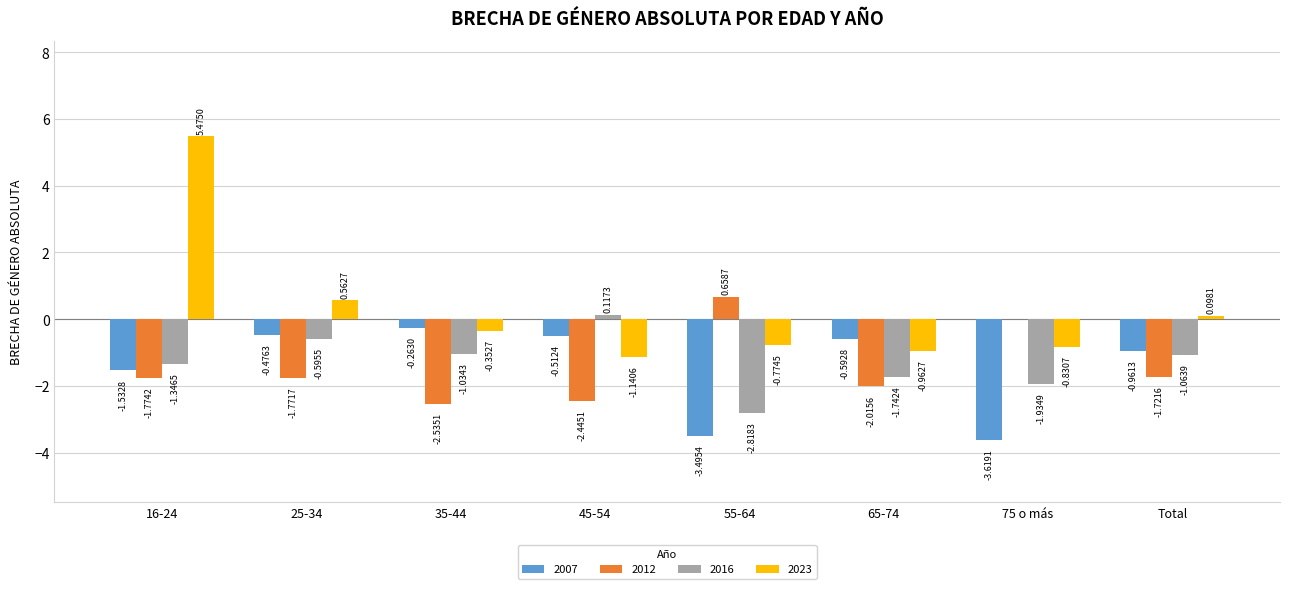

What is the sum of the 2016 values at 65-74 and 75 o más?

-3.7